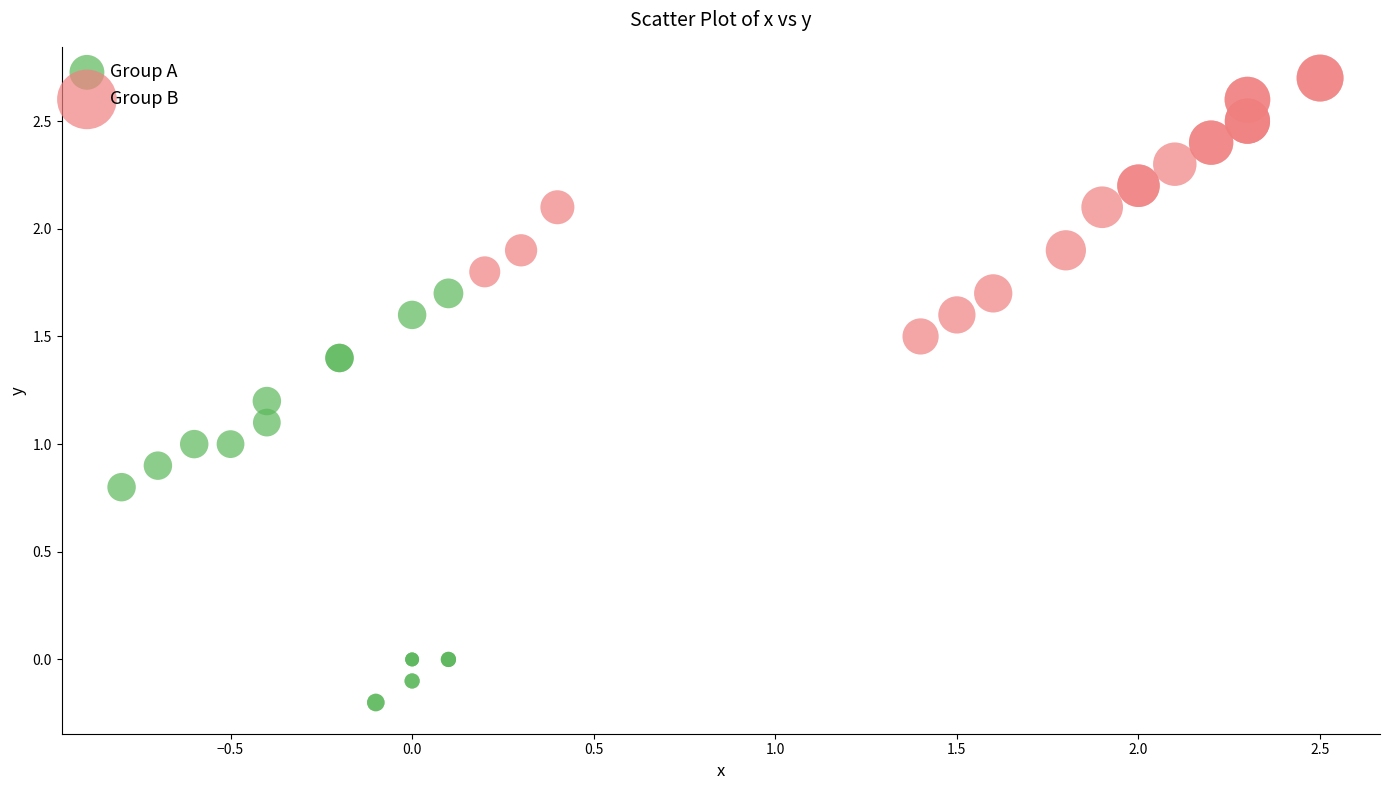

Which series has the widest spread of Y values?

Group A